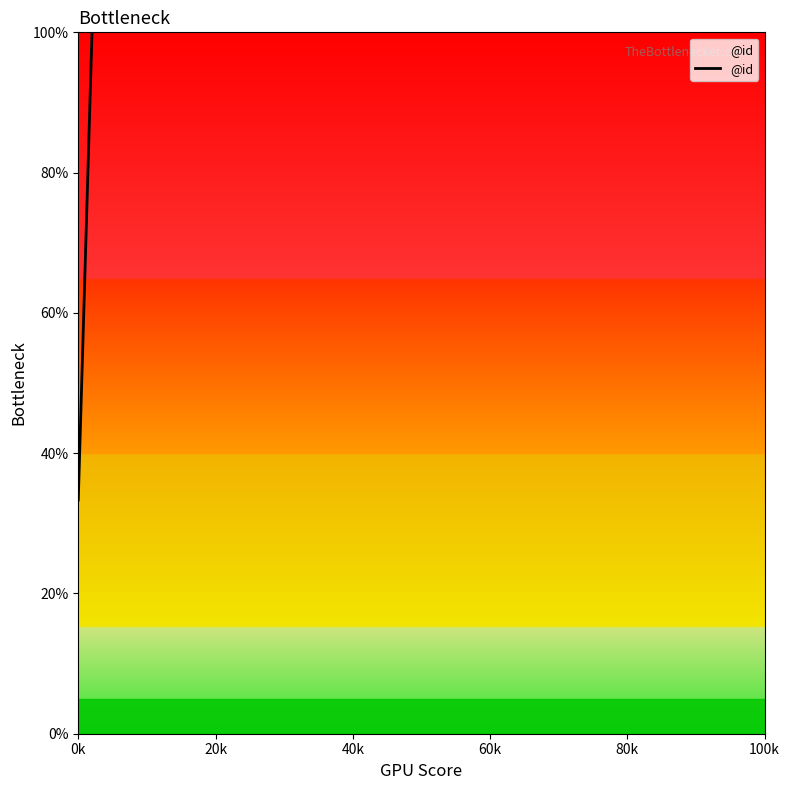

Count the number of values greater than 66.

2